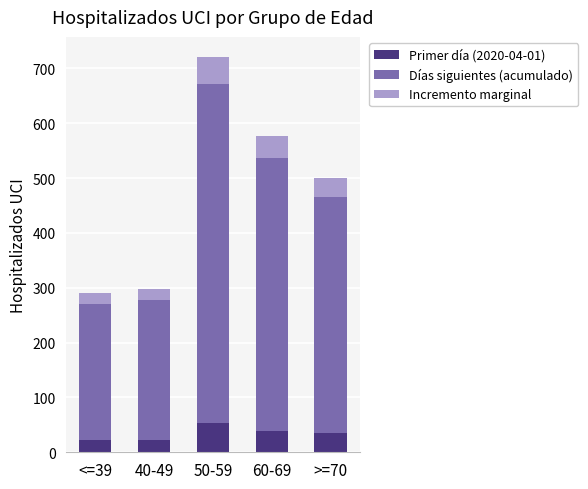

What is the total value across all series at <=39?

290.8